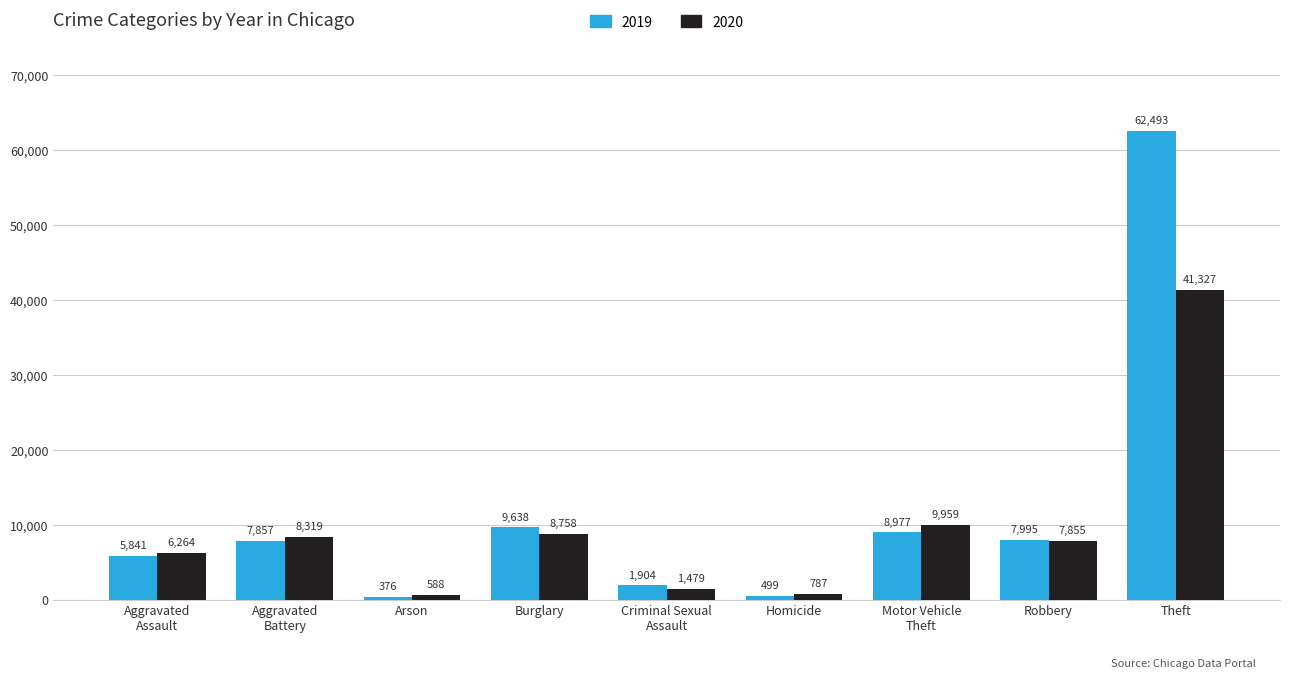

Rank the series by their maximum value, from lowest to highest.

2020, 2019